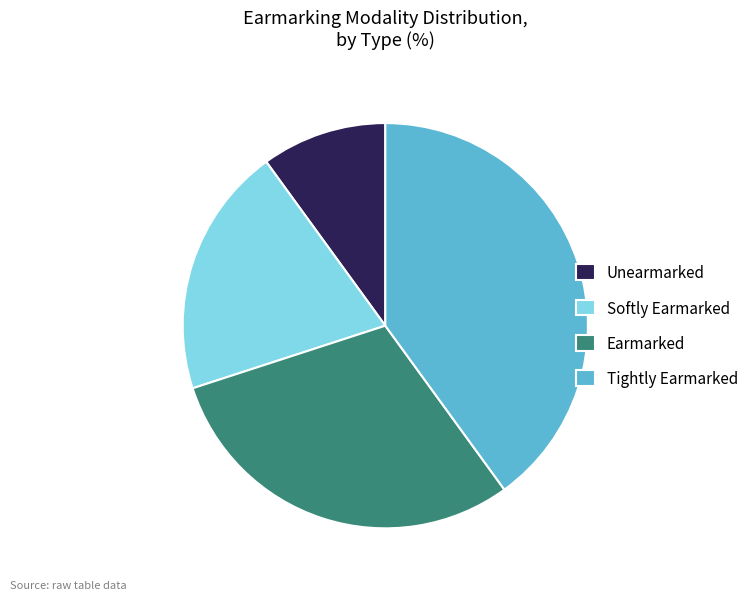

Between Softly Earmarked and Earmarked, which is larger?

Earmarked